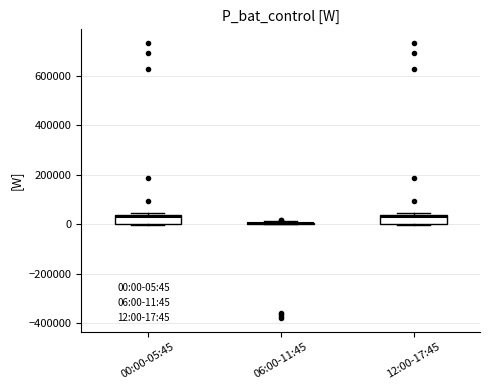

Reading left to right, transcribe this box plot: for each box, give where its median line is, the range the box spans, and where its two whiskers end, as read against the y-axis. The values are not printed on the chart, so give them approximately, as read against the axis.

00:00-05:45: median 20000, box 0 to 40000, whiskers 0 to 40000
06:00-11:45: box collapsed to a line at 0, whiskers 0 to 20000
12:00-17:45: median 20000, box 0 to 40000, whiskers 0 to 40000